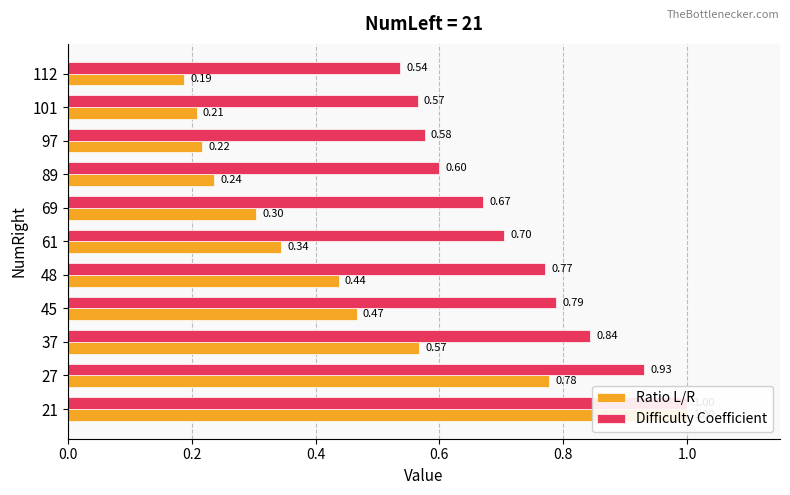

The value of Ratio L/R at 97 is 0.3. True or false?

False